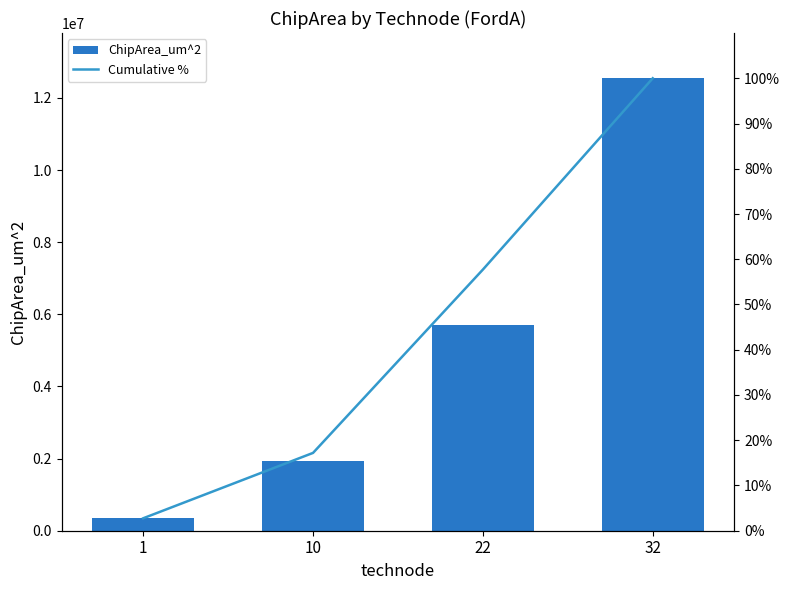

Reading left to right, list all the values displayed in this chart.

ChipArea_um^2: 1=344663.0	10=1932020.0	22=5704620.0	32=12545900.0
Cumulative %: 1=2.8	10=17.2	22=57.7	32=100.0